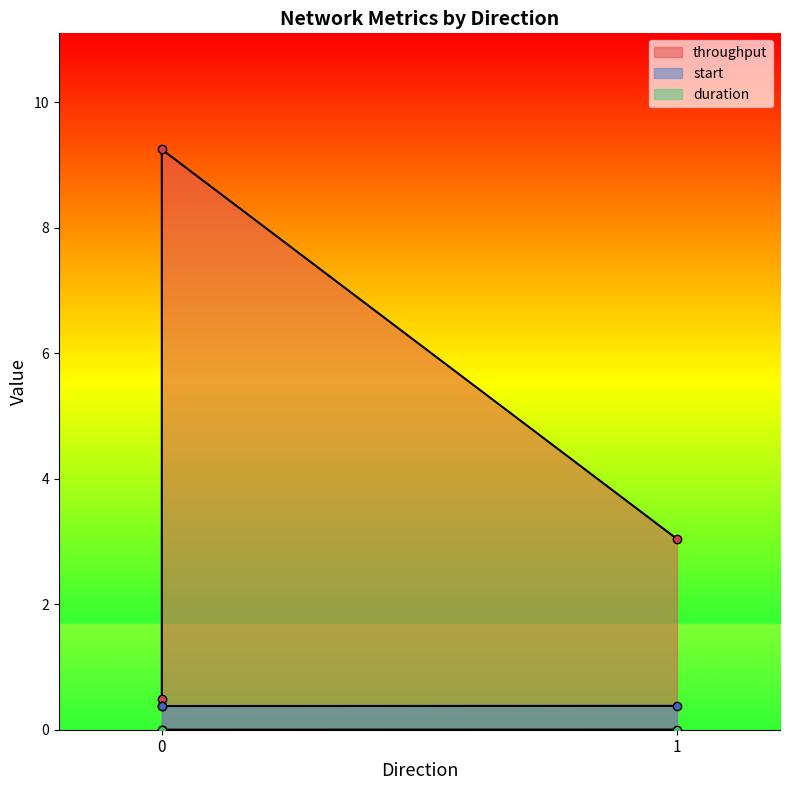

At 0, list the series in order from smallest to largest.

duration, start, throughput